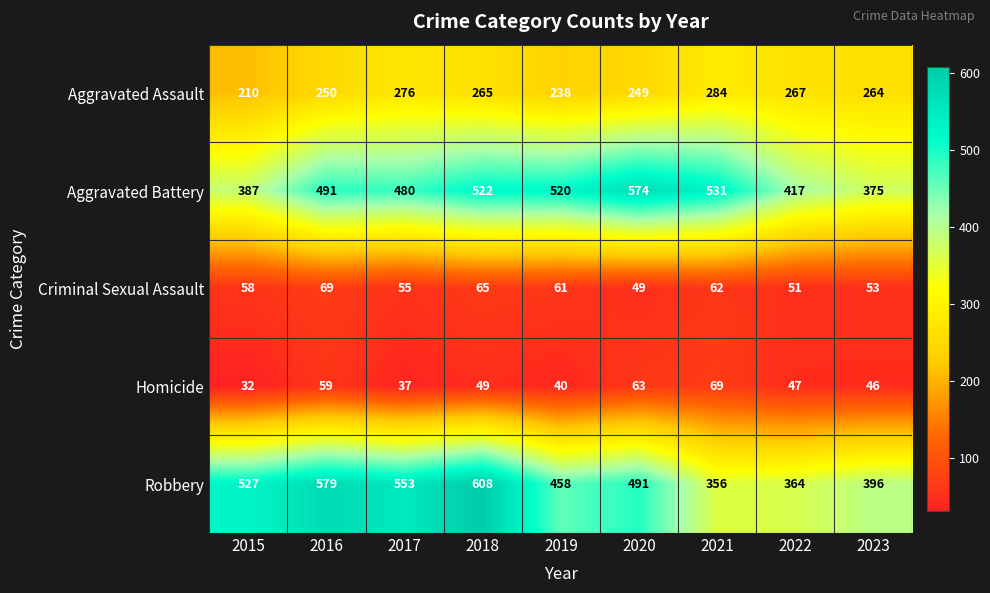

What is the sum of all Aggravated Battery values?

4297